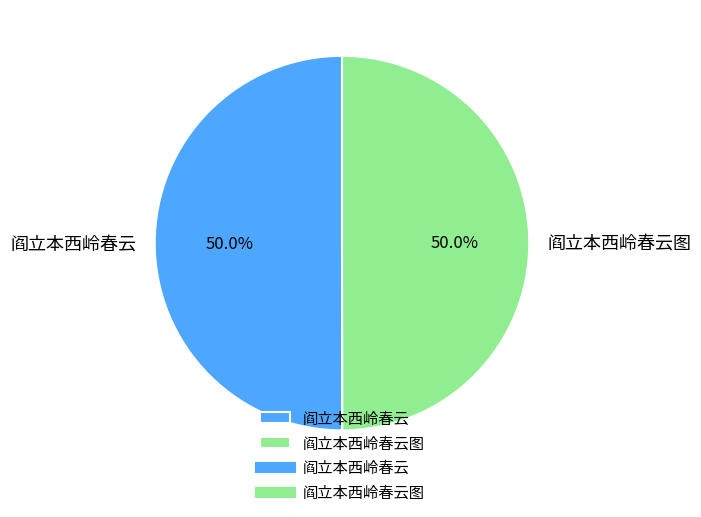

What is the ratio of the value at 阎立本西岭春云 to the value at 阎立本西岭春云图?

1.0